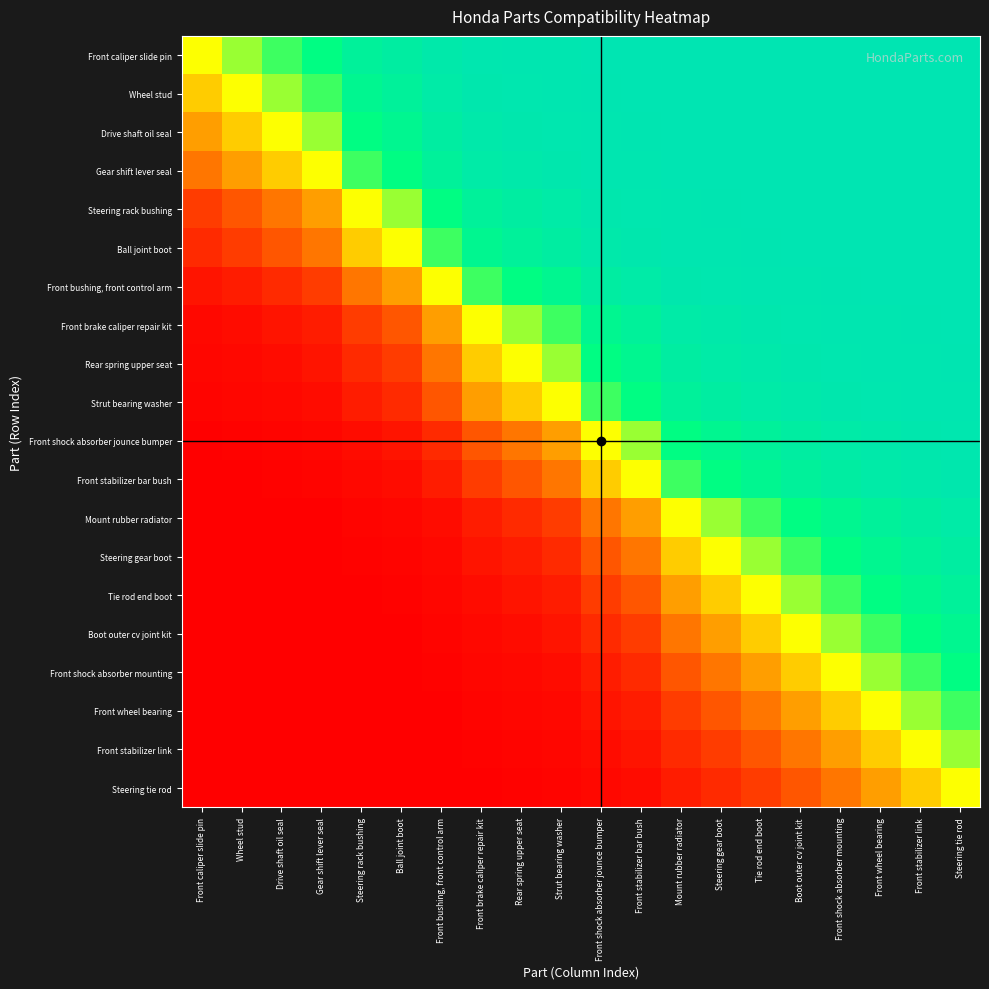

At which category is the sum across all series the highest?

Steering tie rod